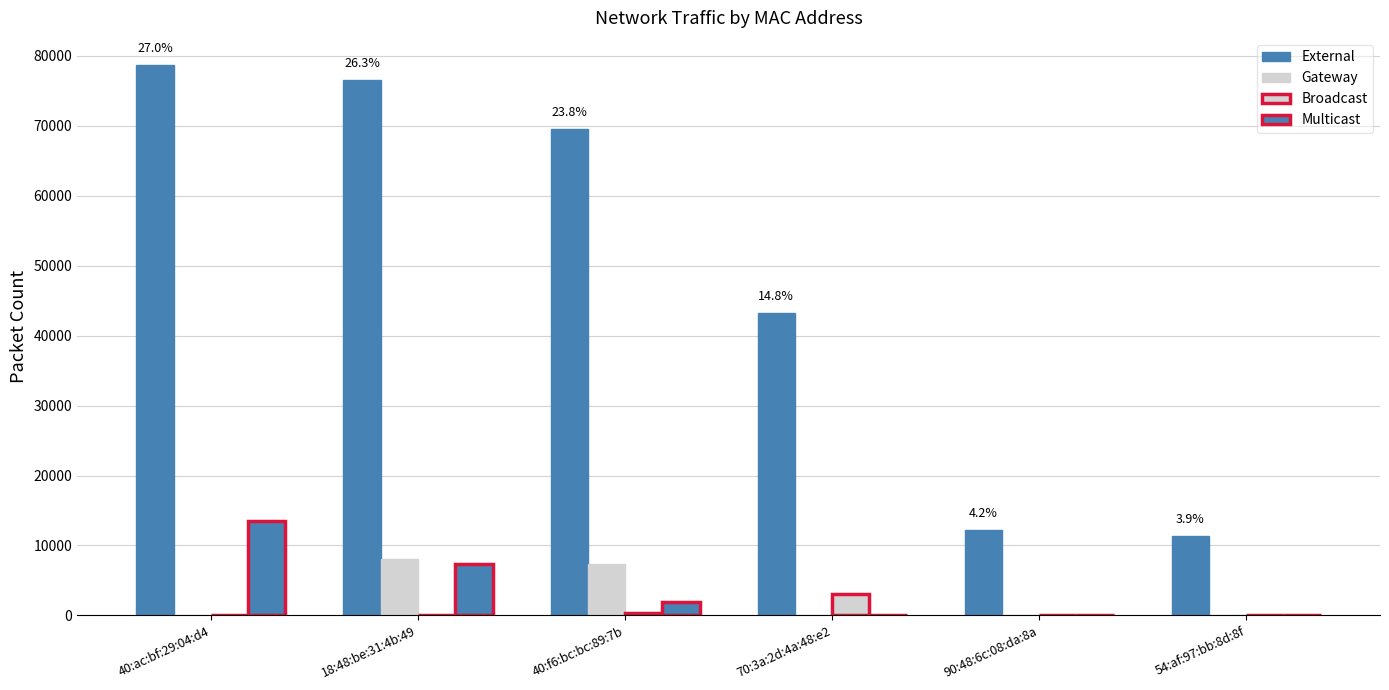

What is the label of the 6th bar from the left?

54:af:97:bb:8d:8f